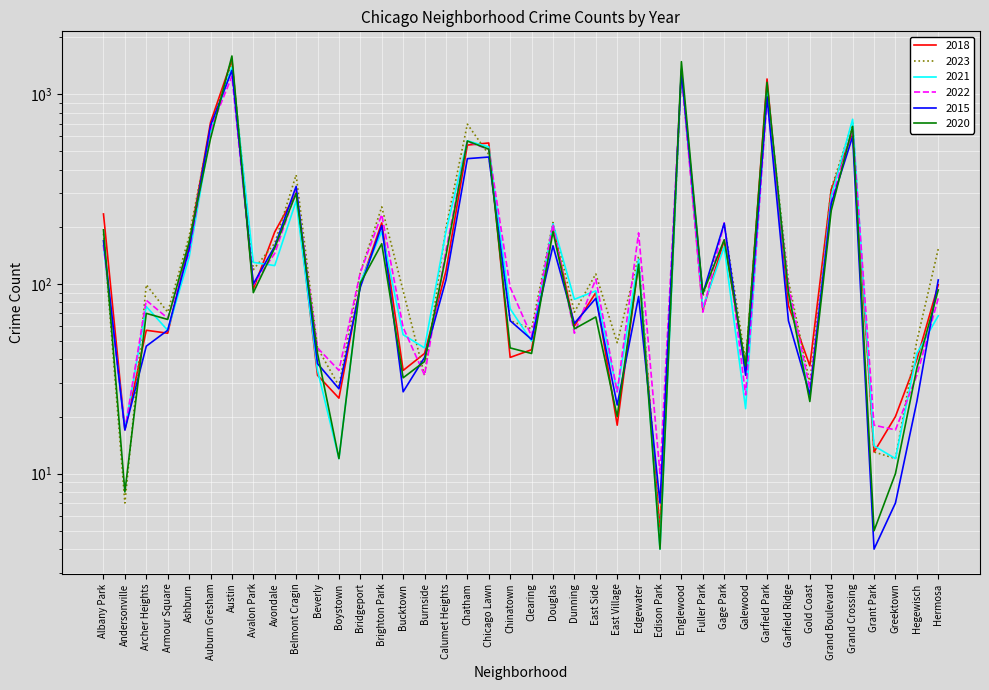

What is the spread (max minus min) of values at Gold Coast?

13